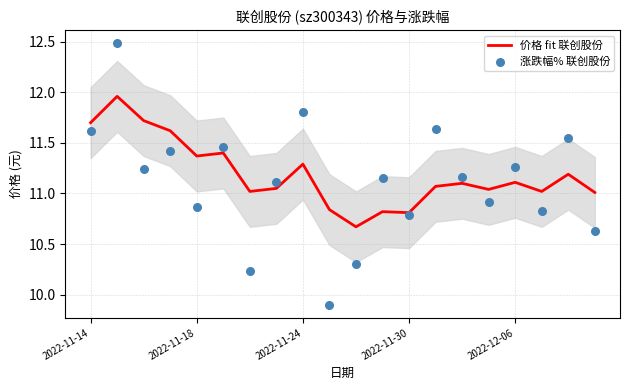

Which series has the largest total across all categories?

价格 fit 联创股份